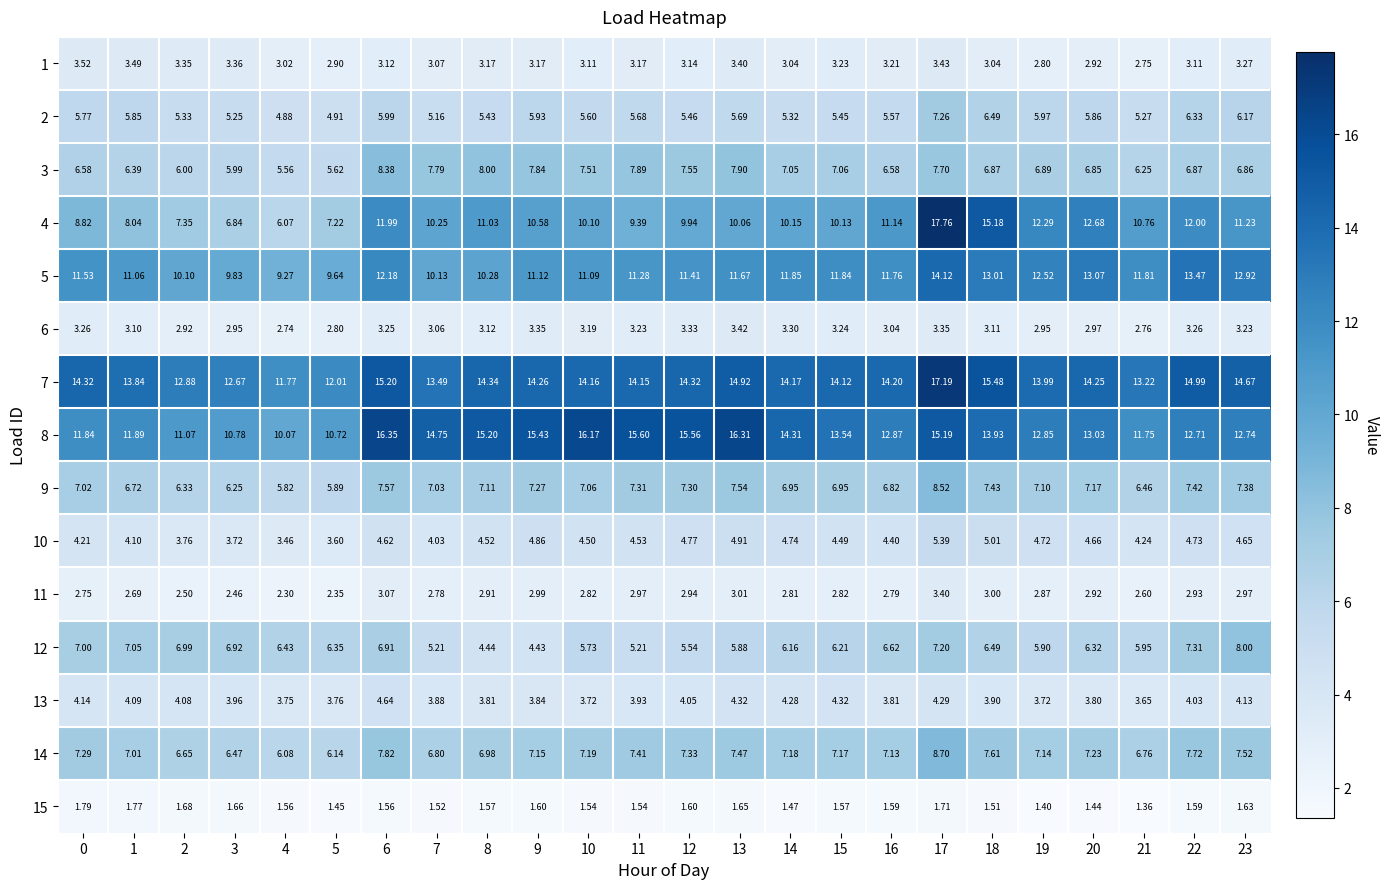

How many data points in 6 are less than 3?

7